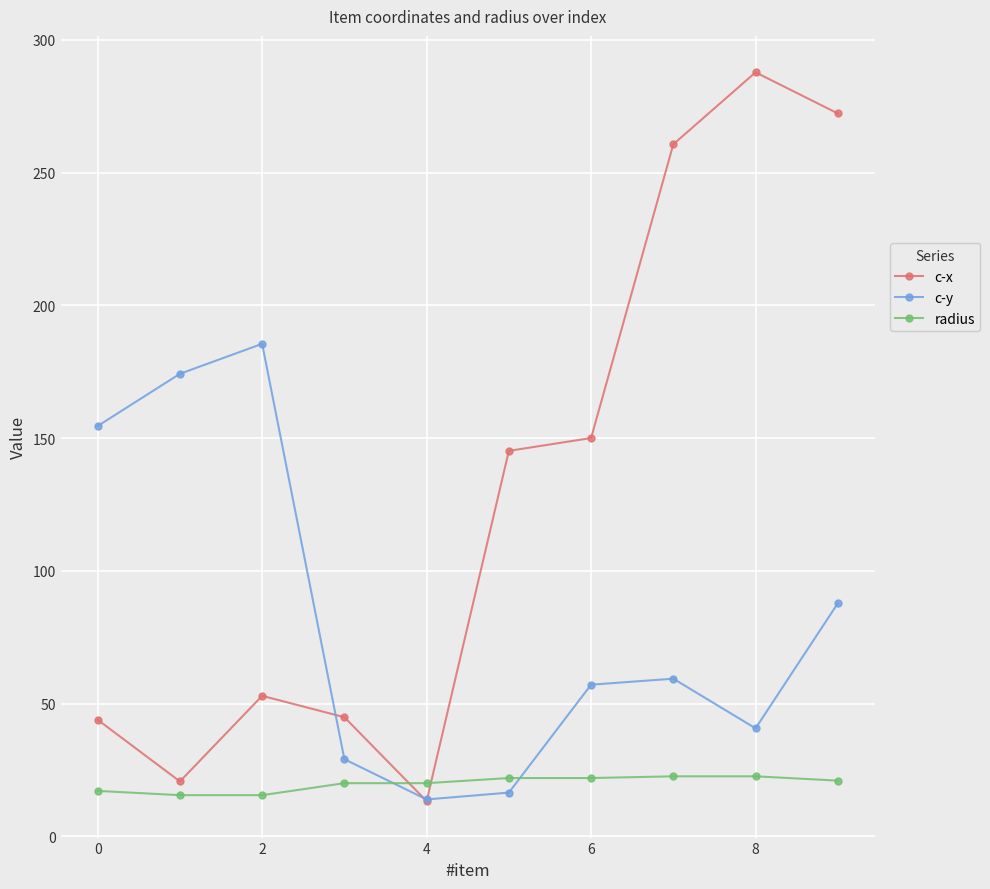

Which series has the largest total across all categories?

c-x